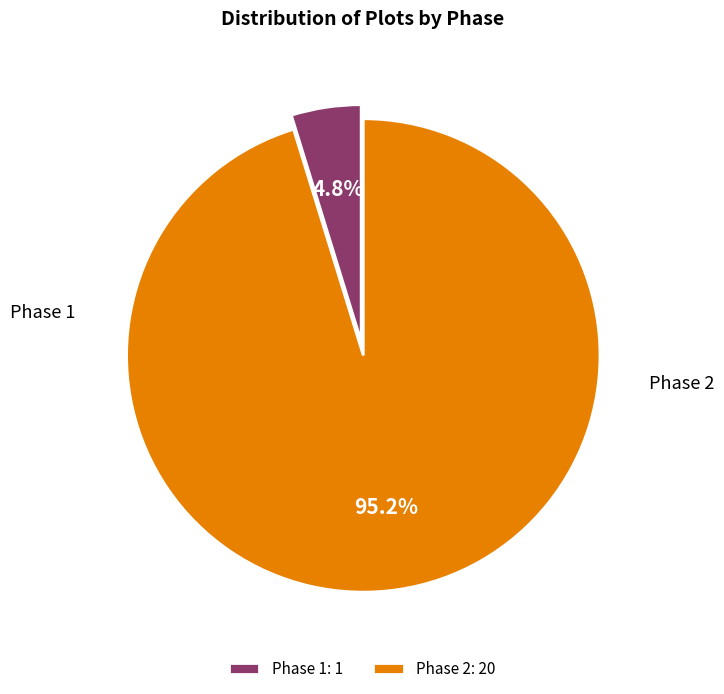

To the nearest percent, what portion does Phase 2 represent?

95%